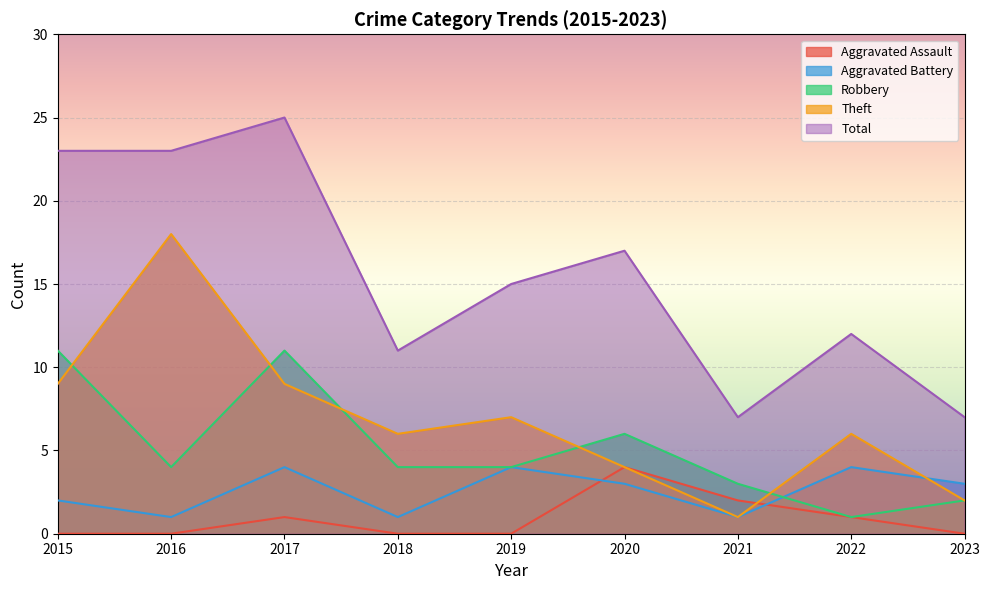

After their last crossing, which series has the higher values: Aggravated Assault or Theft?

Theft